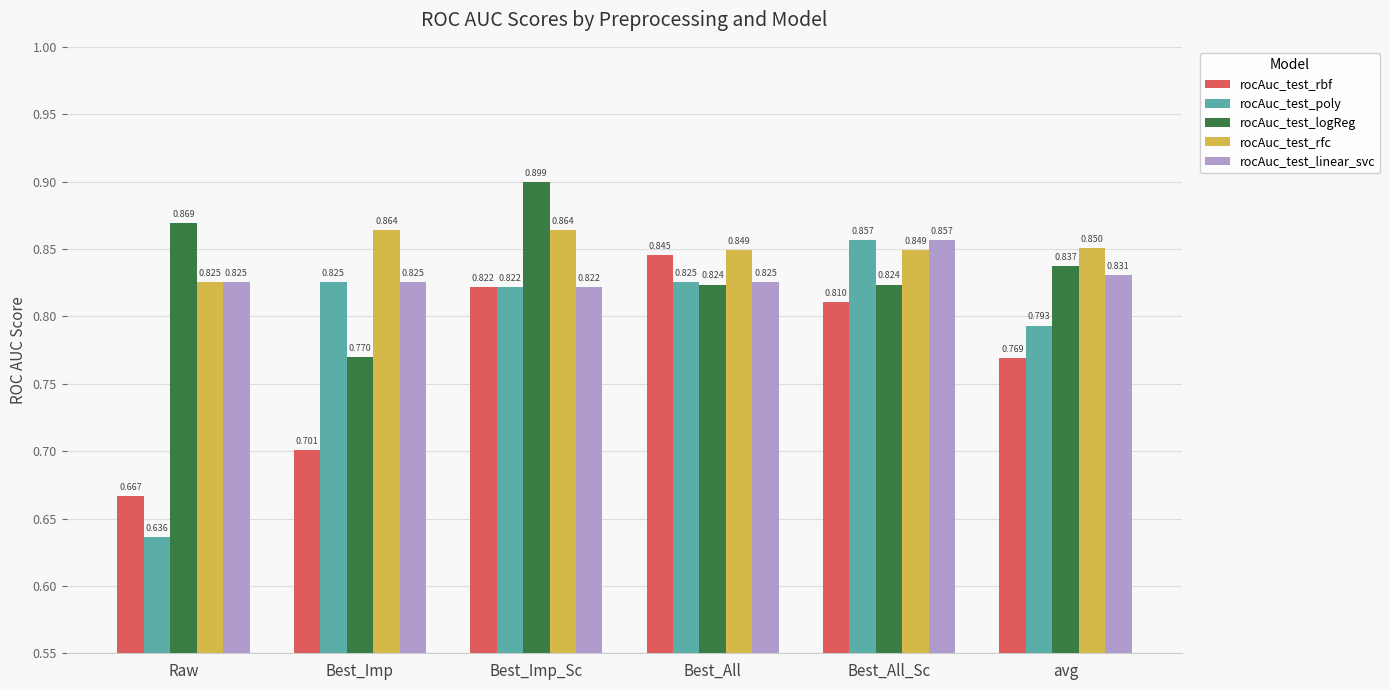

True or false: rocAuc_test_rfc has a value of 1.5 at avg.

False